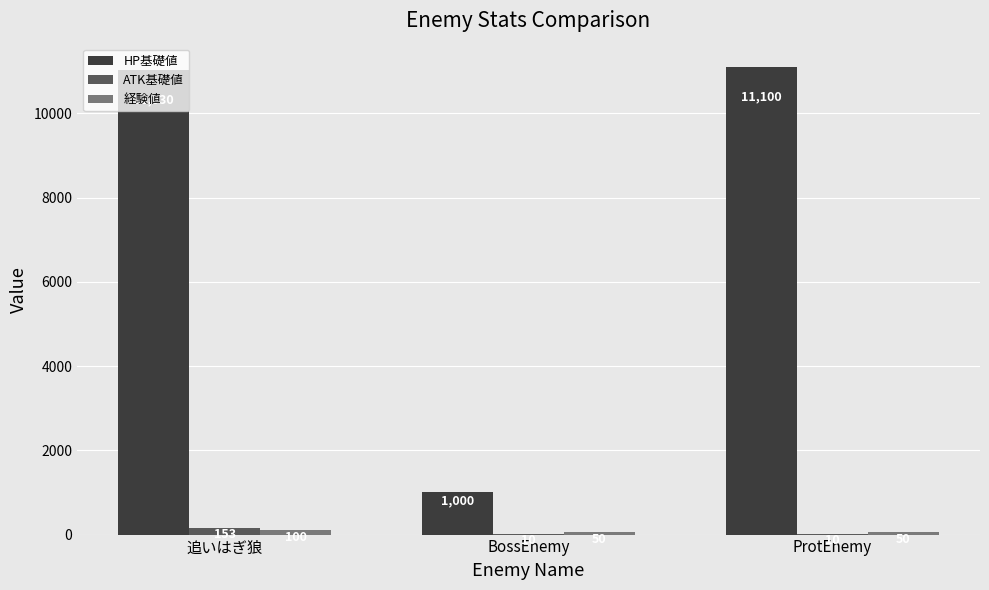

Between 追いはぎ狼 and ProtEnemy, which series saw the biggest shift?

ATK基礎値